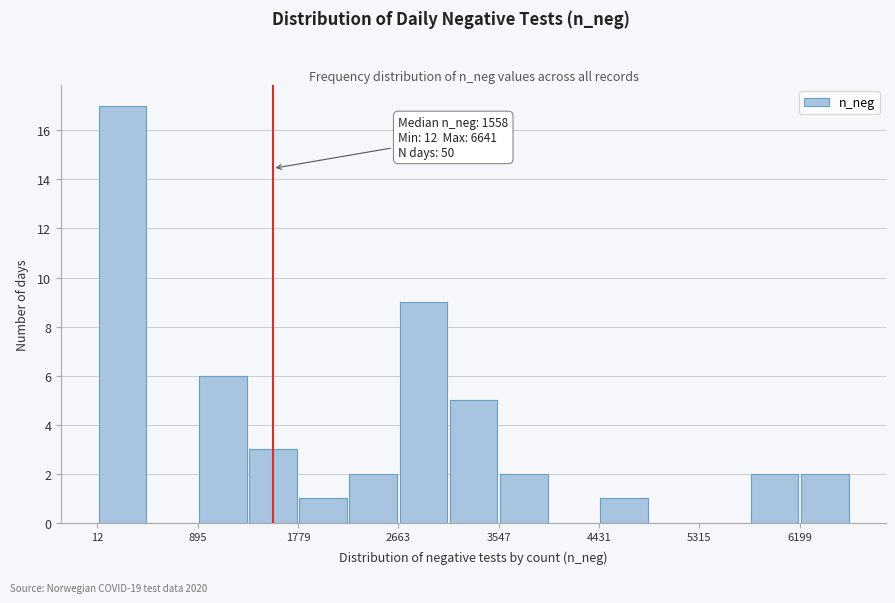

Over which range of the x-axis is the bar tallest?

0 to 500